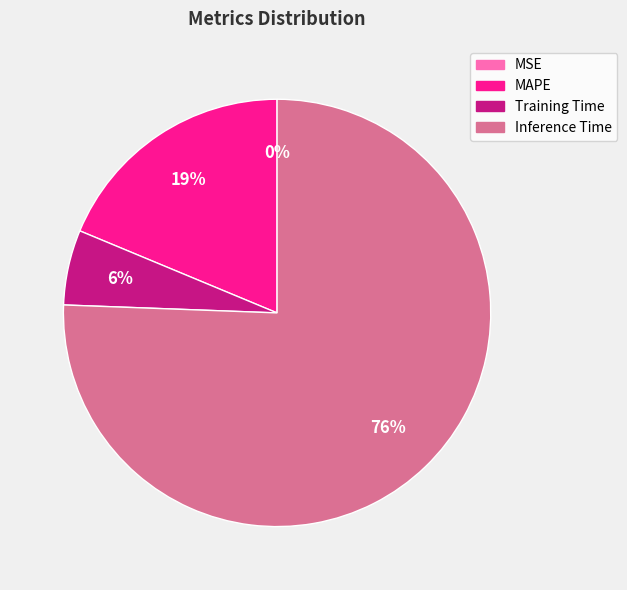

Does any single category account for the majority?

Yes